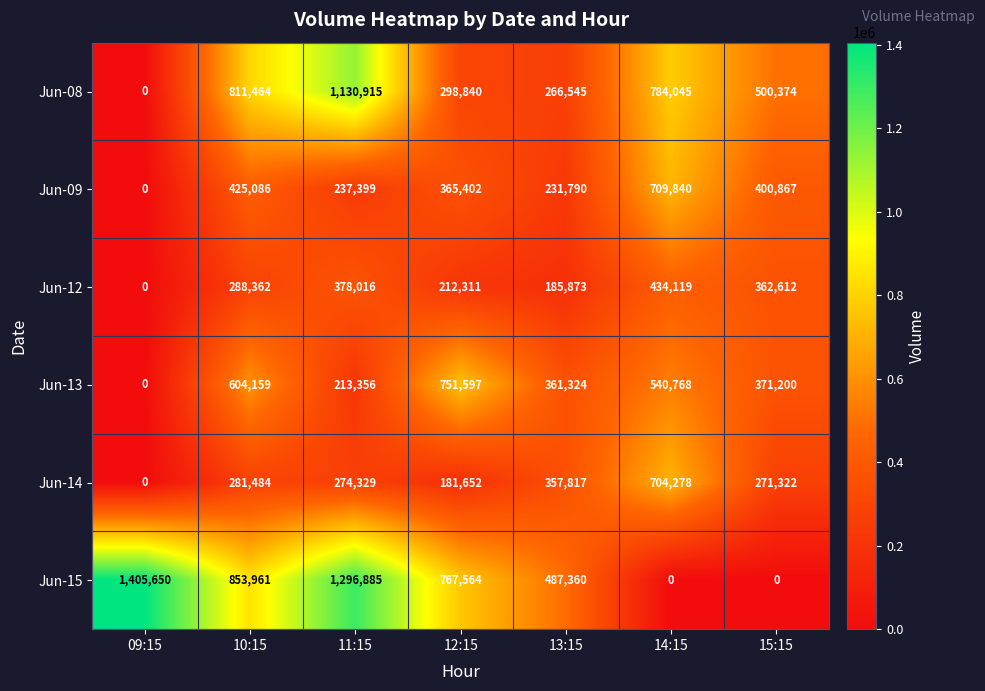

True or false: Jun-08 has a value of 160008 at 12:15.

False